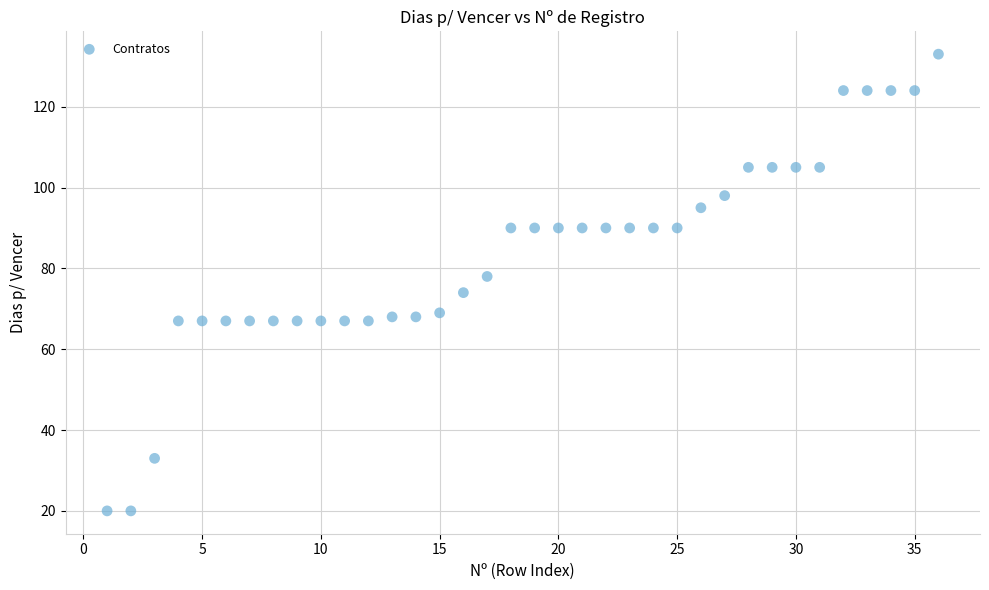

What is the range of X values (max minus min)?

35